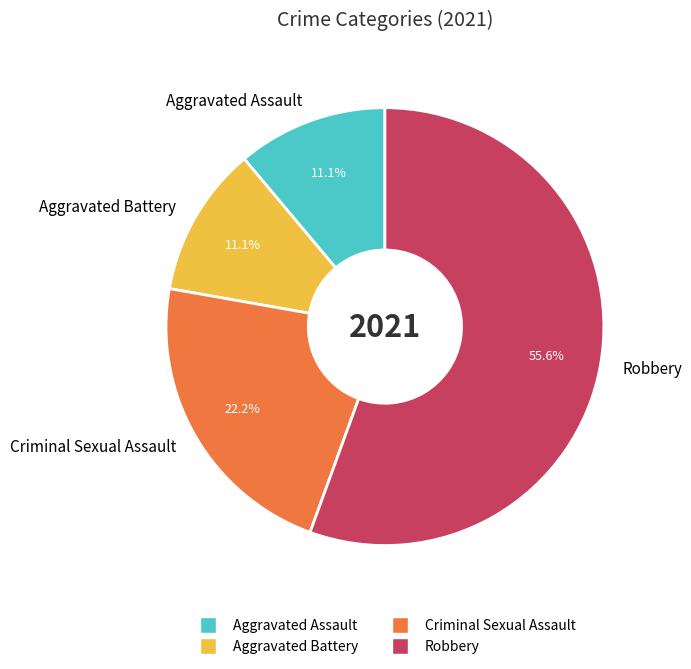

Which has a higher value, Robbery or Aggravated Battery?

Robbery